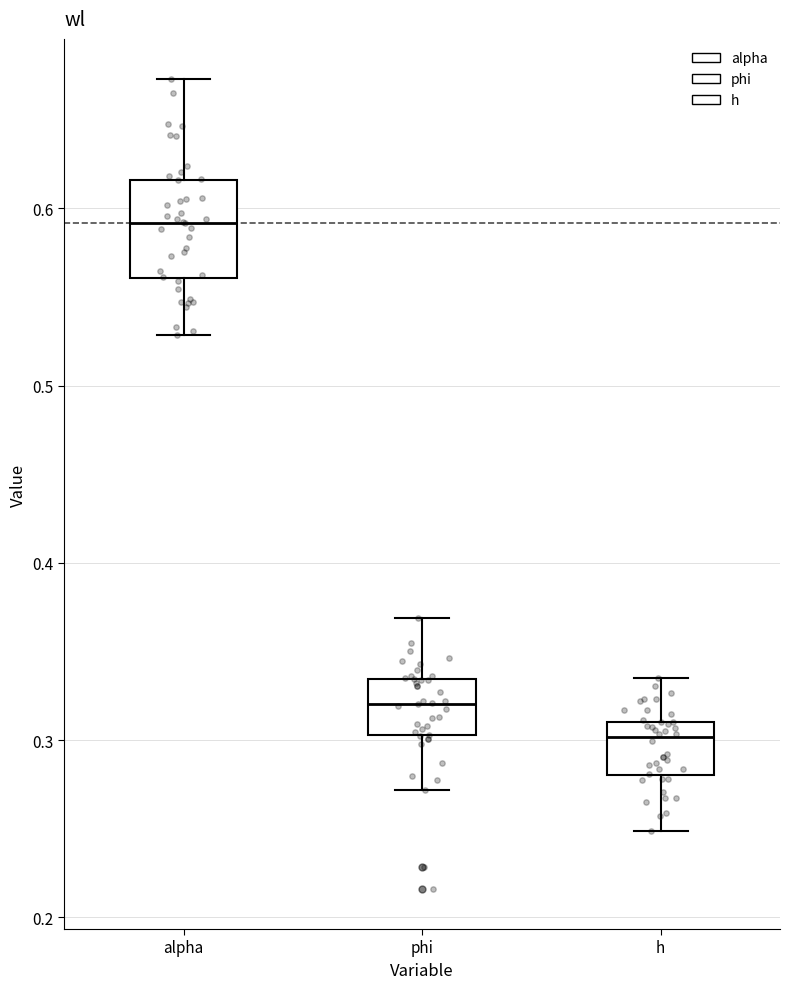

Which box is the tallest, from its lower edge to its upper edge?

alpha